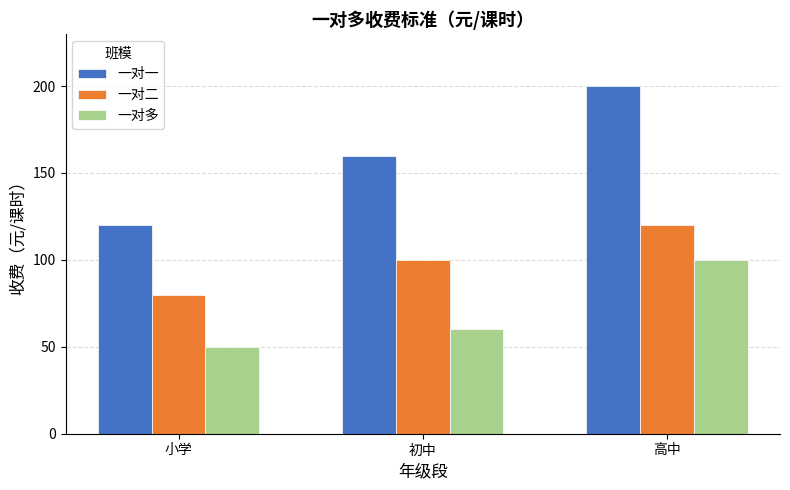

What is the value of the 一对二 bar at the 3rd from the left?

120